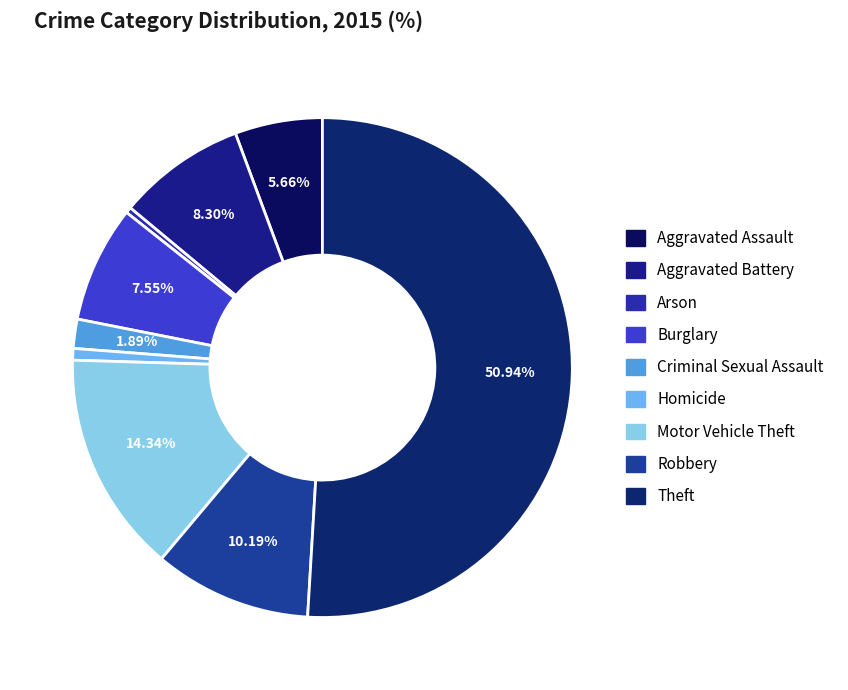

How many slices are in this pie chart?

9